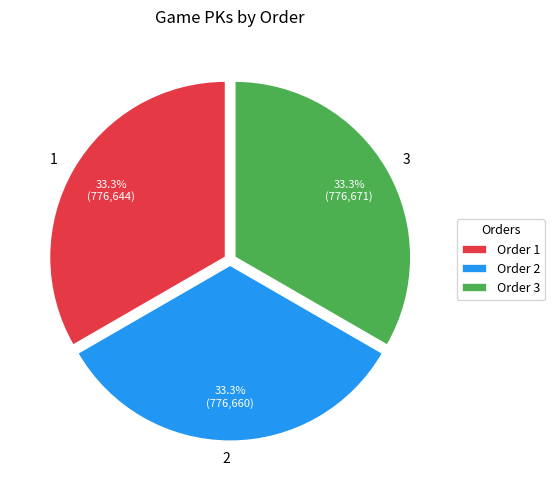

To the nearest percent, what is the average slice percentage?

33%